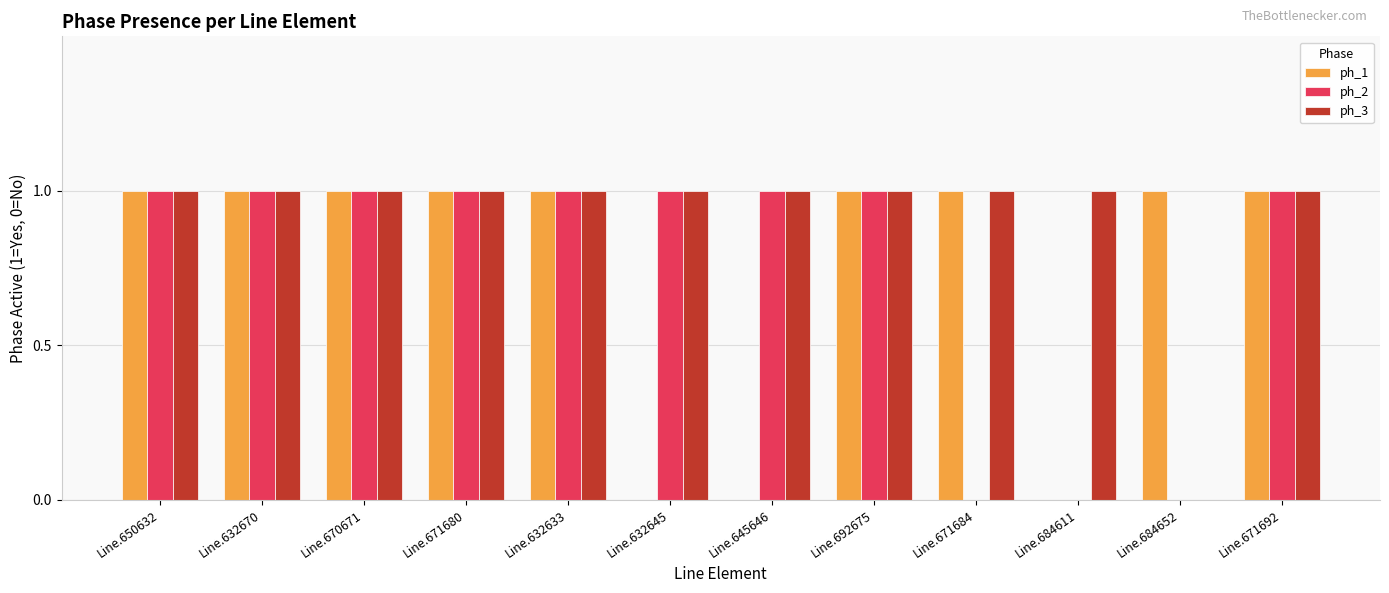

How many distinct data groups are displayed?

3